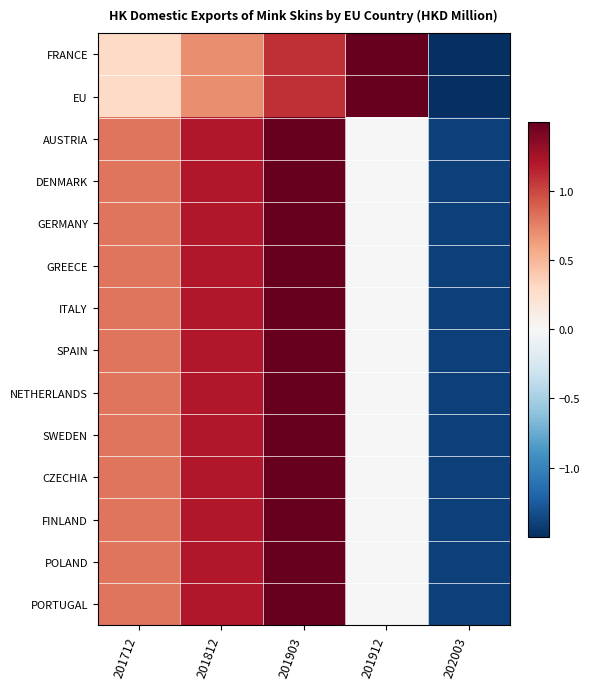

List the series in order of their peak value, lowest first.

FRANCE, EU, AUSTRIA, DENMARK, GERMANY, GREECE, ITALY, SPAIN, NETHERLANDS, SWEDEN, CZECHIA, FINLAND, POLAND, PORTUGAL